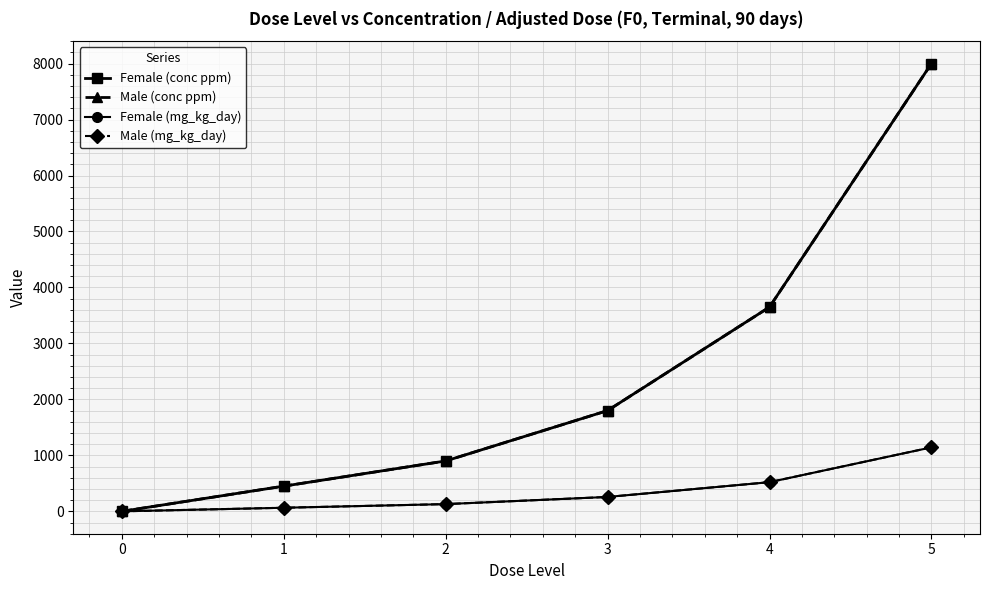

What value does the Male (conc ppm) series have at 1?

450